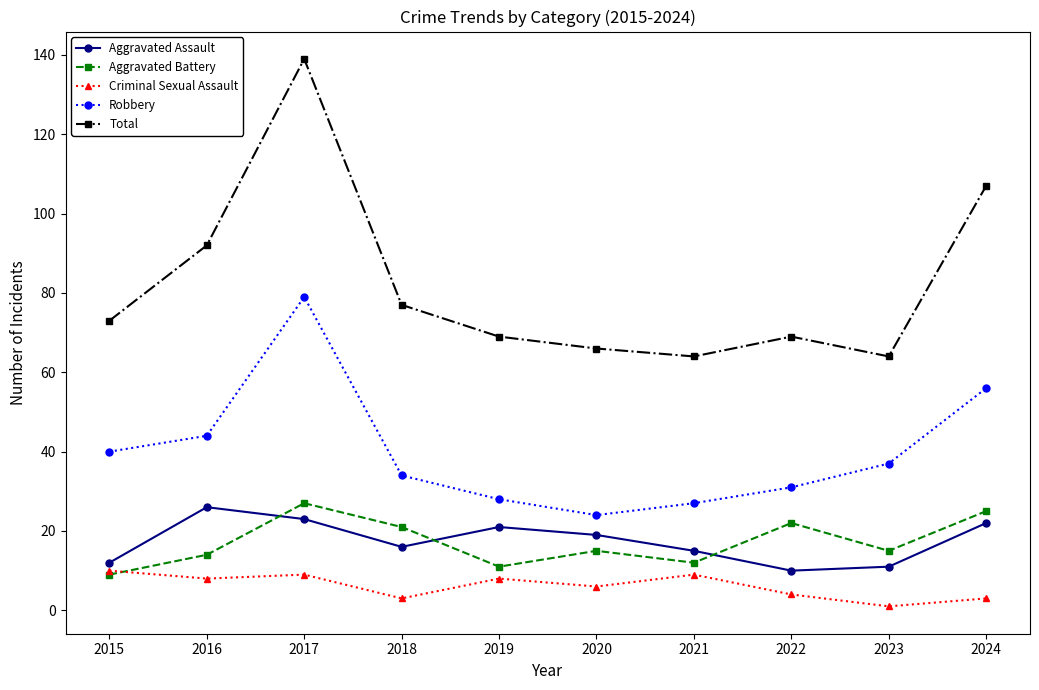

What is the total value across all series at 2023?

128